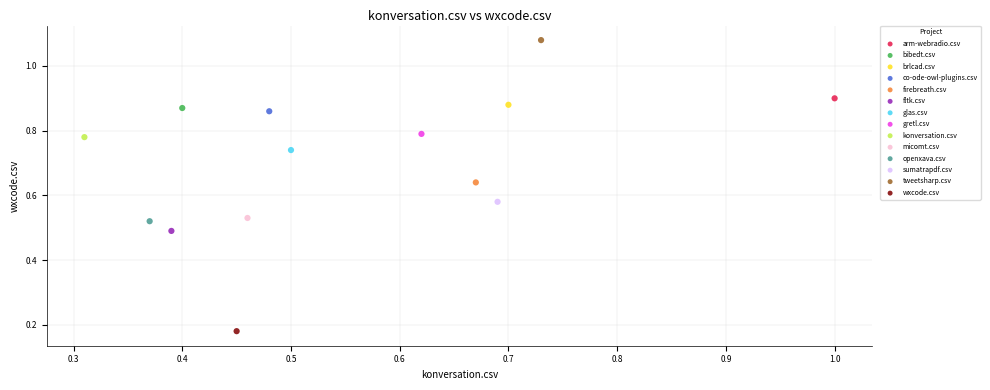

Which series contains the highest Y value?

tweetsharp.csv